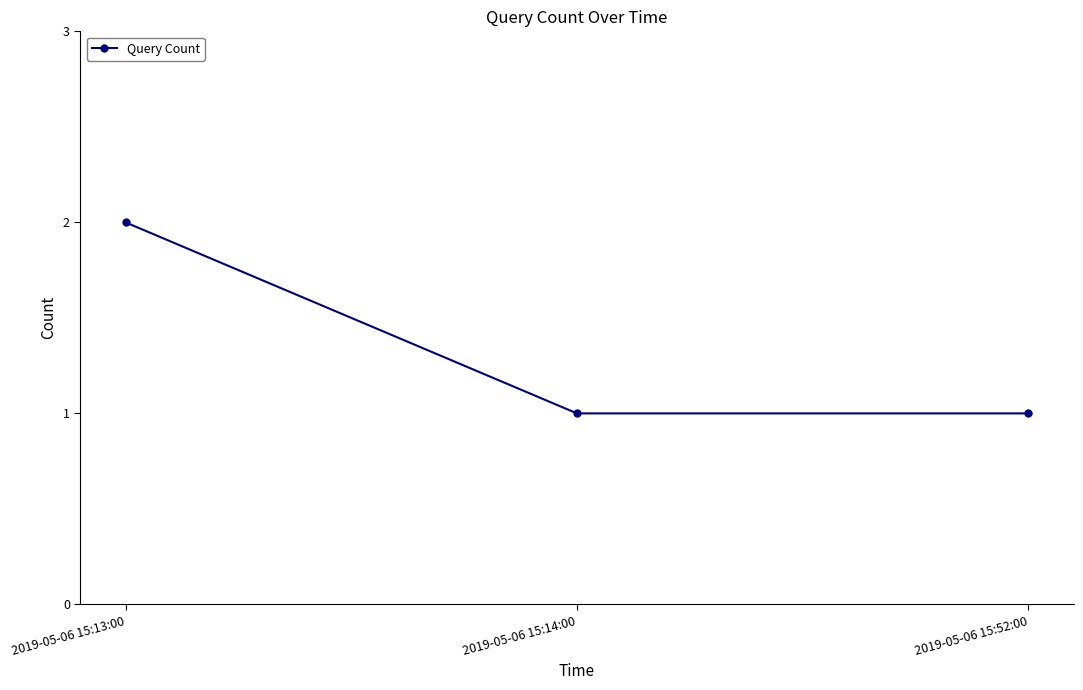

How many values are between 1 and 2?

3